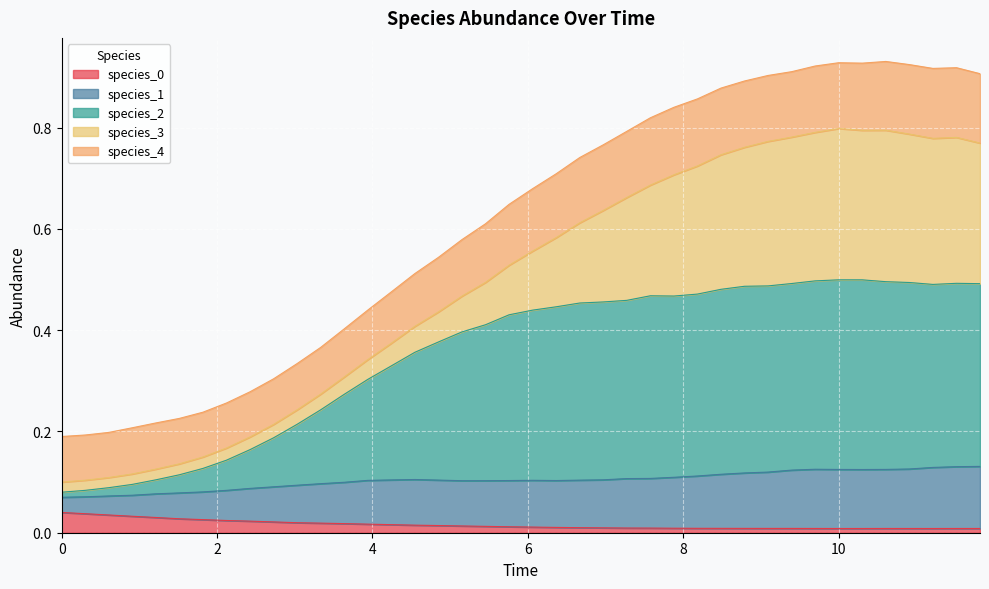

How many interior local valleys does the species_0 series have?

2